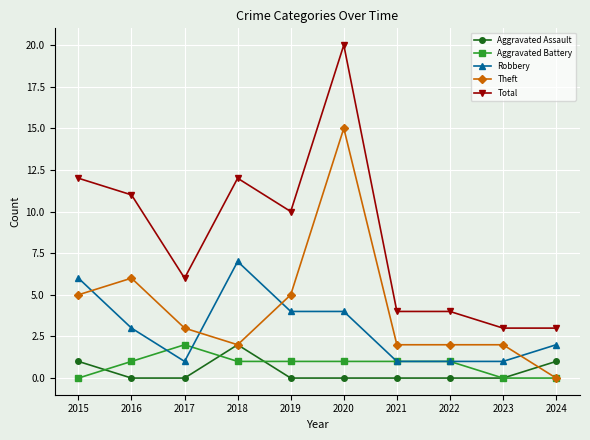

Does the chart display data point markers on the line(s)?

Yes